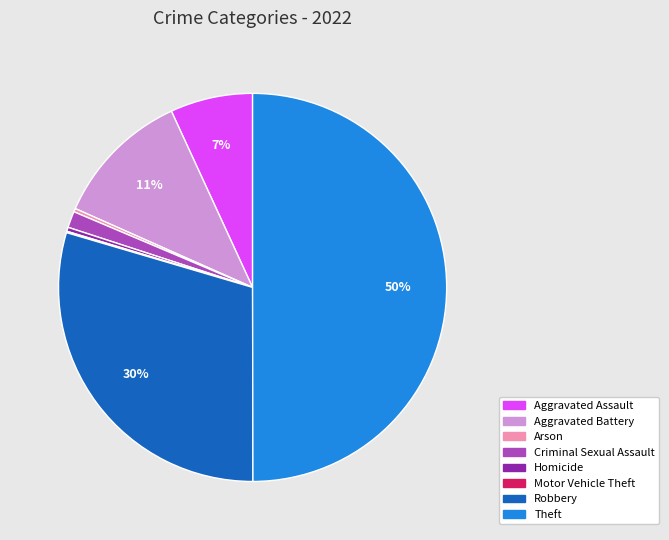

Which has a higher value, Aggravated Assault or Robbery?

Robbery